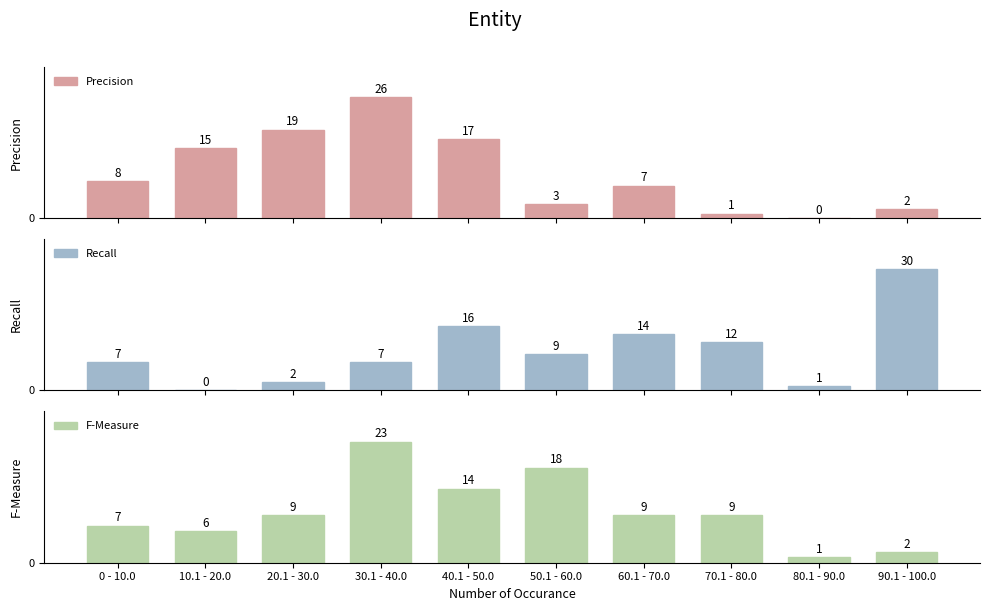

Reading left to right, extract all data points from this chart.

Precision: 8	15	19	26	17	3	7	1	0	2
Recall: 7	0	2	7	16	9	14	12	1	30
F-Measure: 7	6	9	23	14	18	9	9	1	2